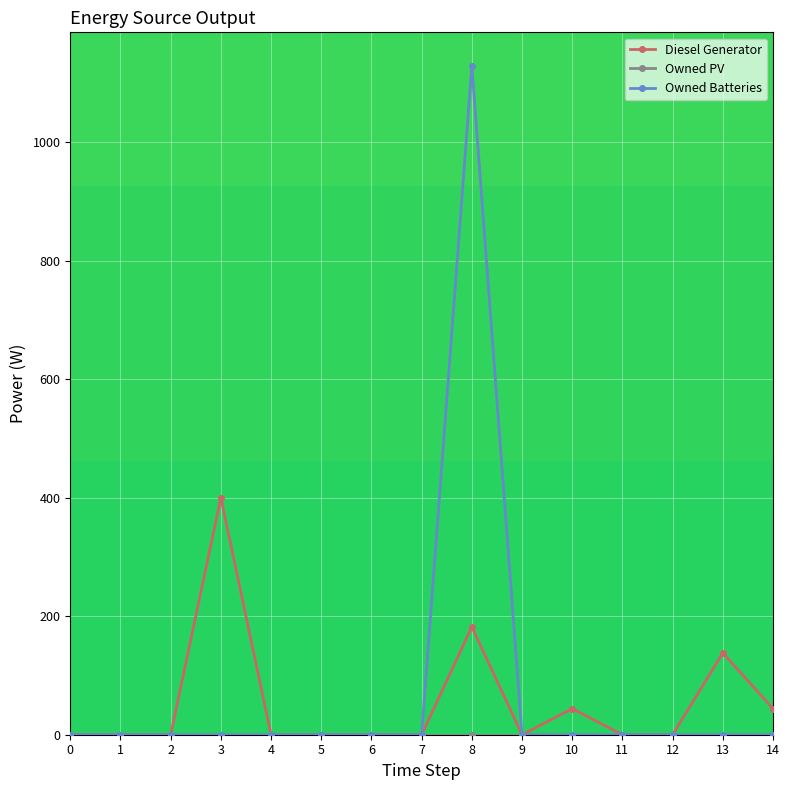

What is the greatest value displayed?

1129.0